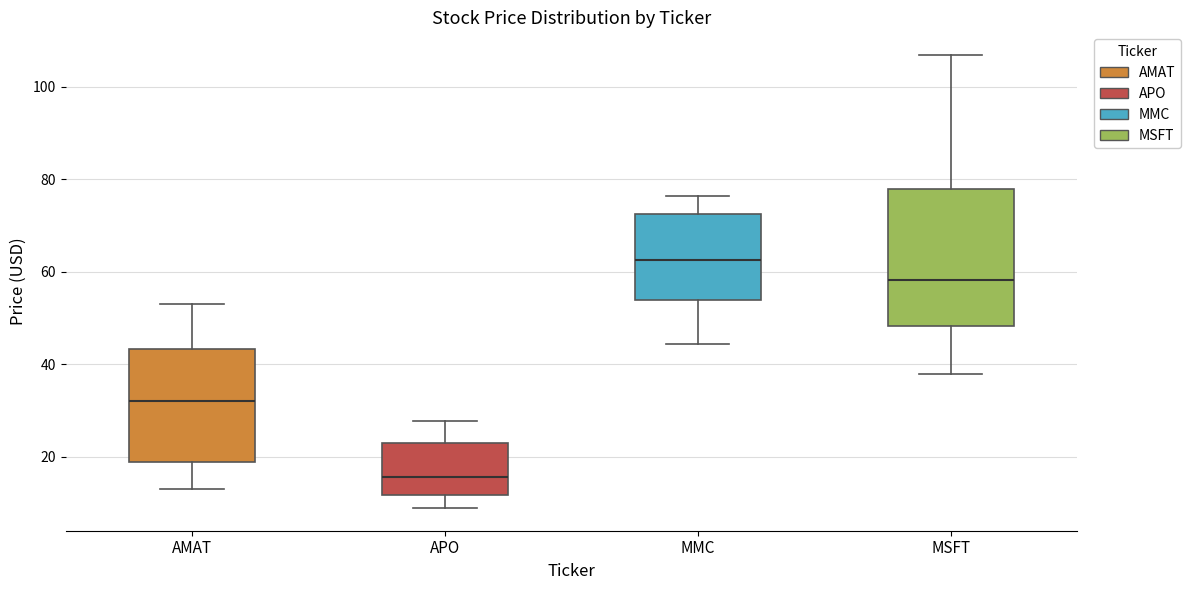

Which box is the tallest, from its lower edge to its upper edge?

MSFT